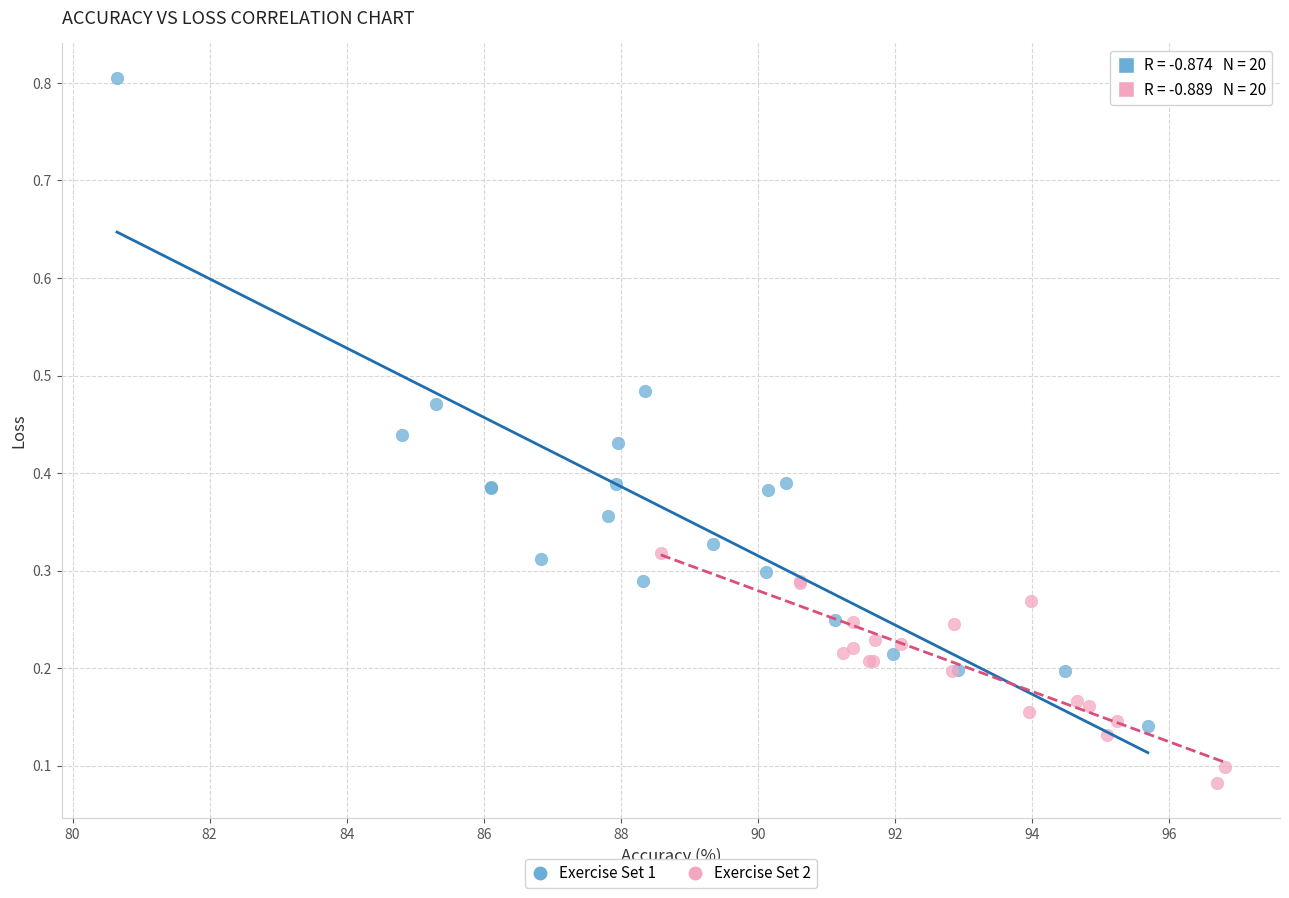

Which series has the widest spread of Y values?

Exercise Set 1